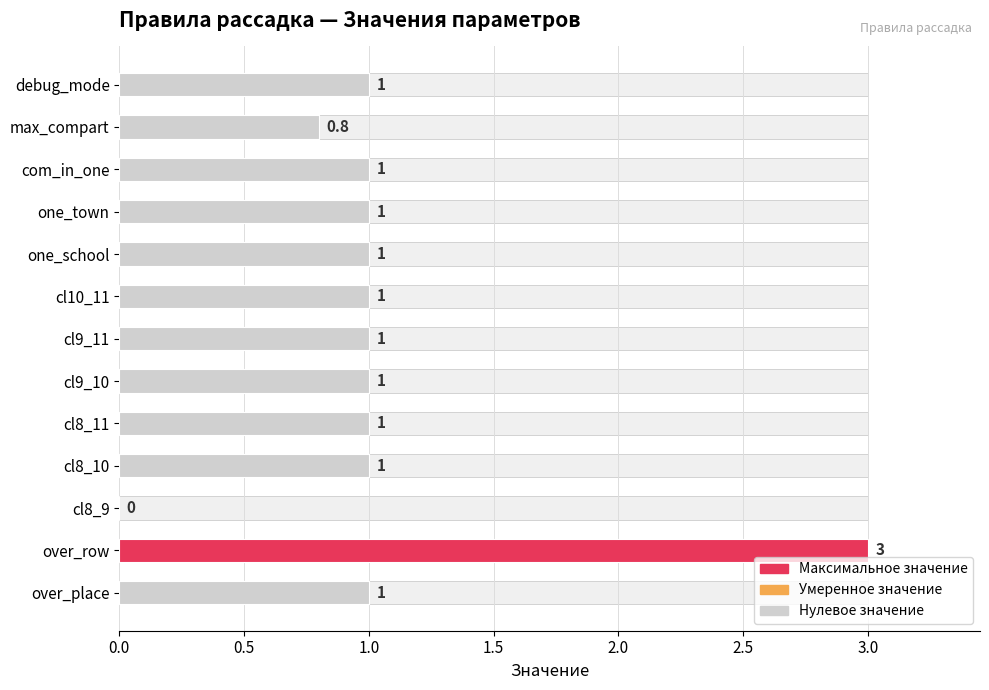

What is the difference between the maximum and minimum values?

3.0